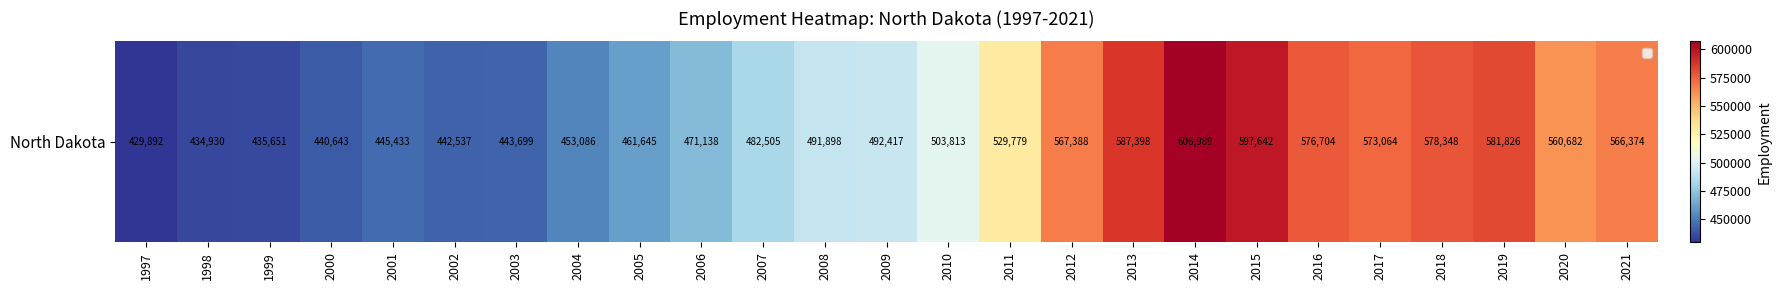

True or false: the data shows 656476 at 2004.

False